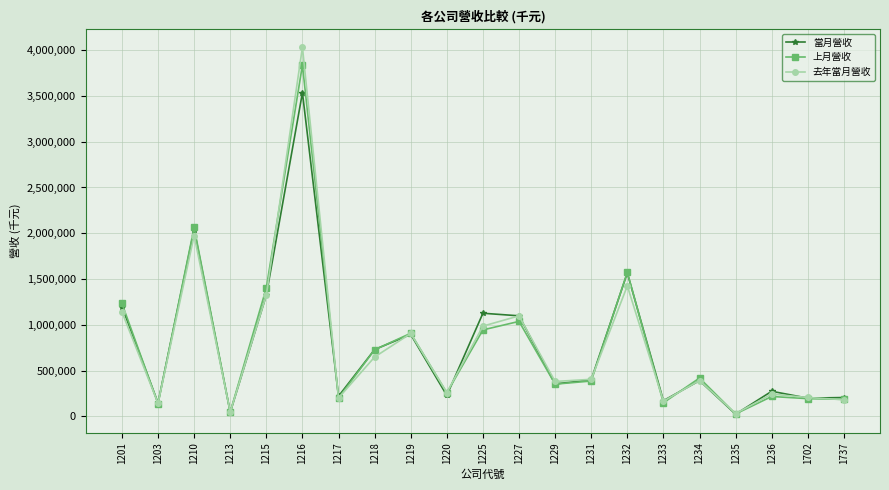

Is the value of 當月營收 at 1215 greater than the value of 上月營收 at 1236?

Yes